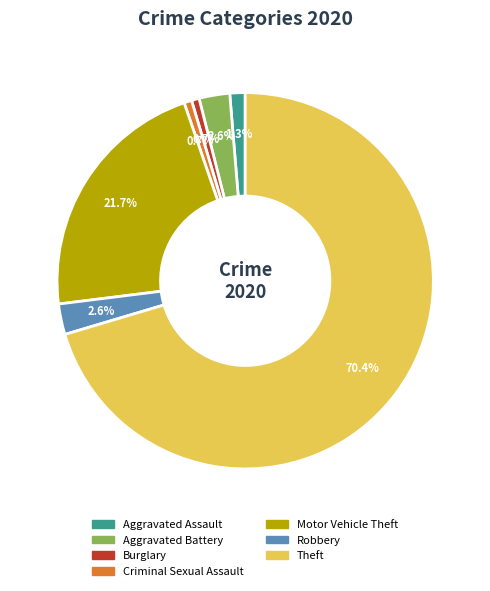

What is the total percentage of Criminal Sexual Assault and Aggravated Assault?

2.0%